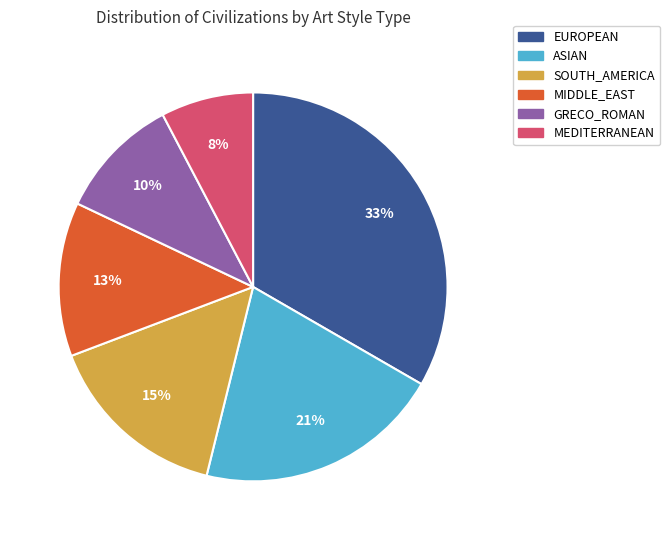

To the nearest percent, what is the average slice percentage?

17%